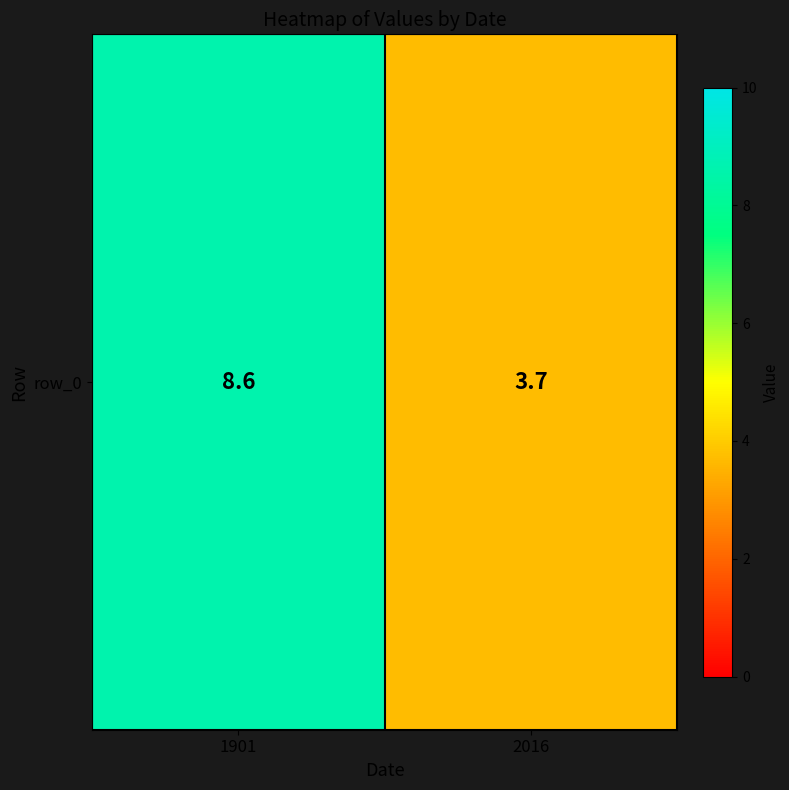

List the labels in order of value, smallest first.

2016, 1901